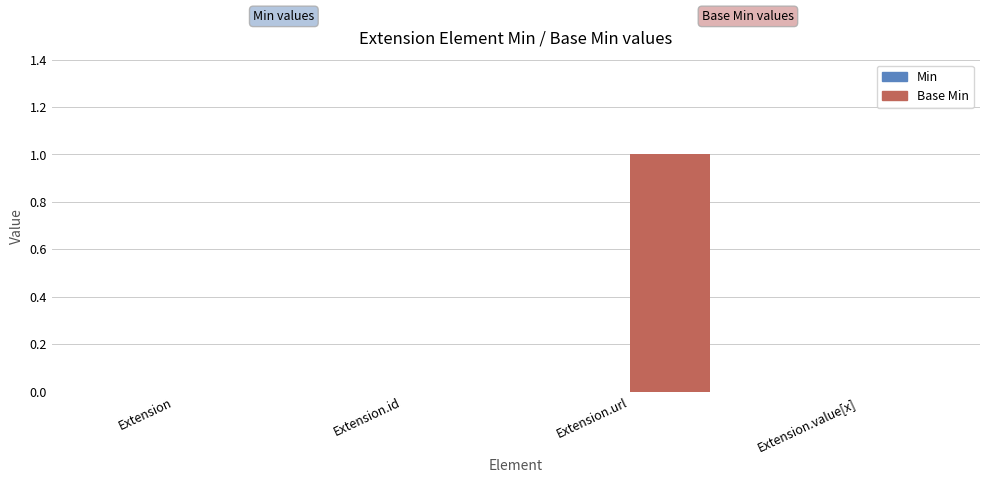

True or false: the data shows 0 at Extension.value[x].

True